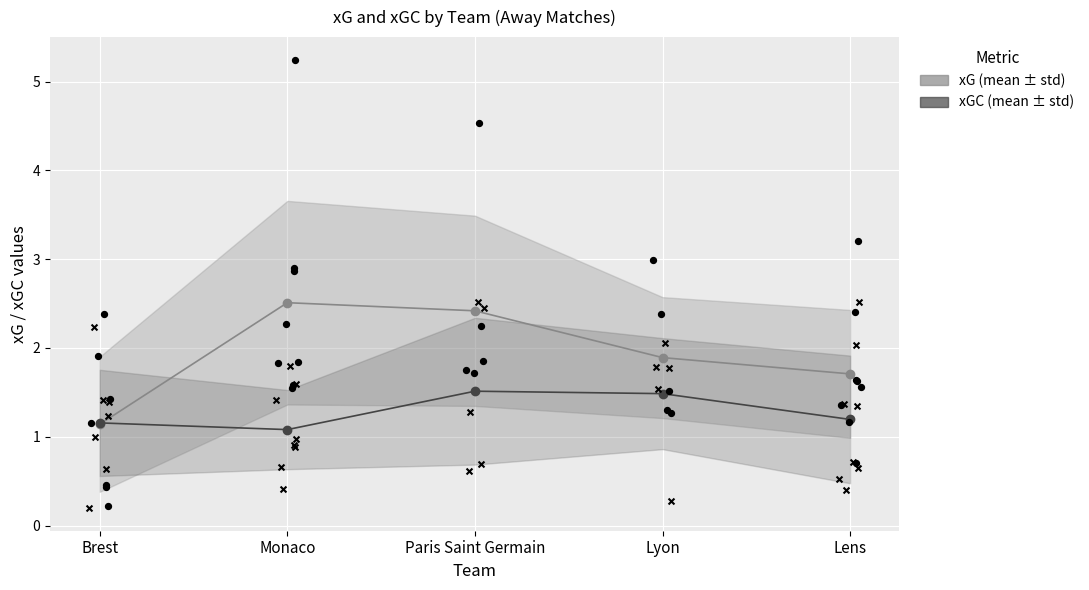

Which series reaches the minimum Y coordinate?

xGC (mean)